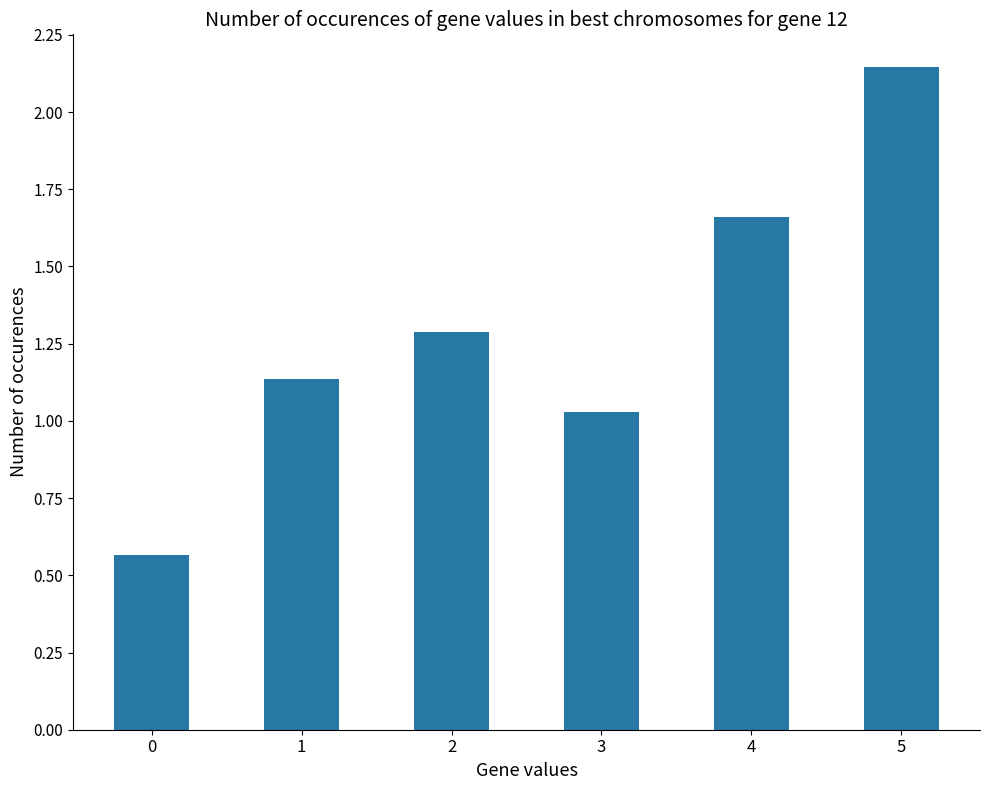

List the labels in order of value, smallest first.

0, 3, 1, 2, 4, 5